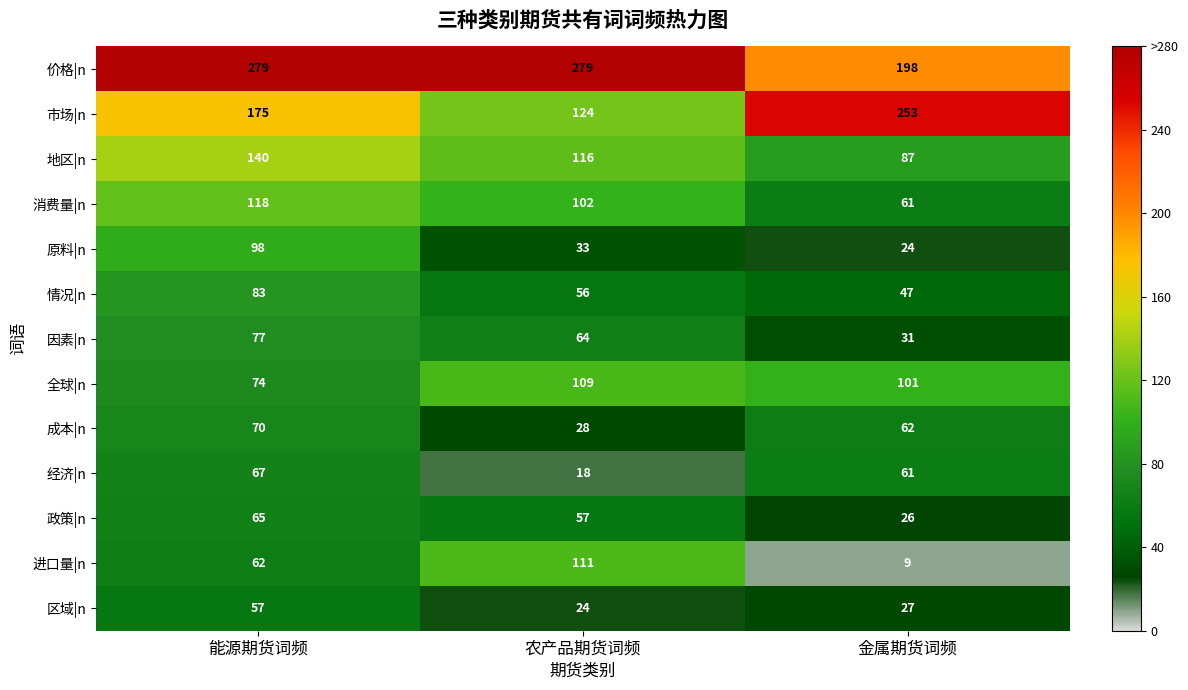

What is the difference between the maximum and minimum values in the 消费量|n series?

57